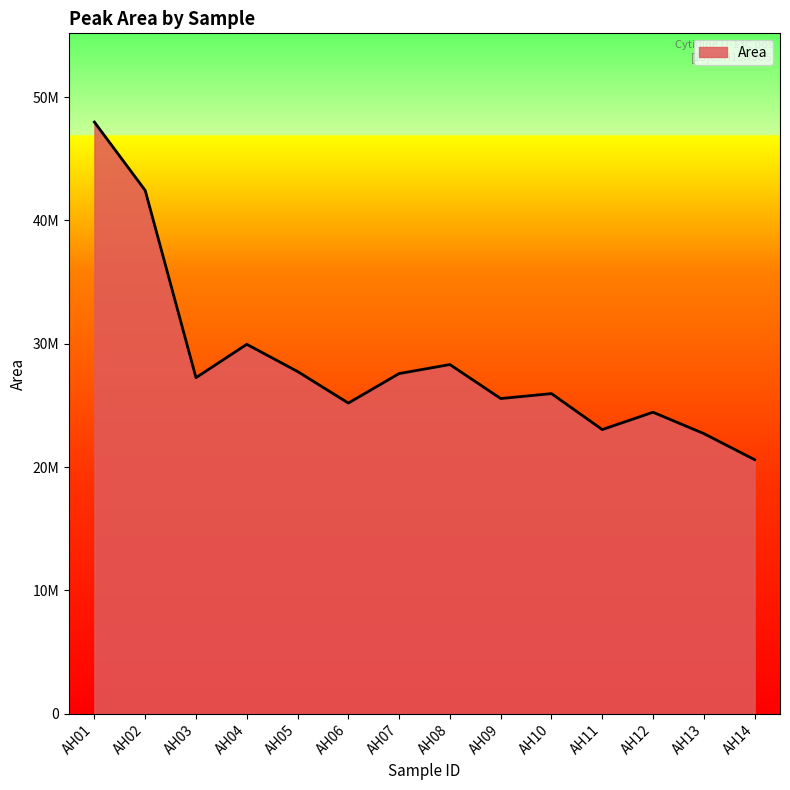

Rank the categories by value from lowest to highest.

AH14, AH13, AH11, AH12, AH06, AH09, AH10, AH03, AH07, AH05, AH08, AH04, AH02, AH01